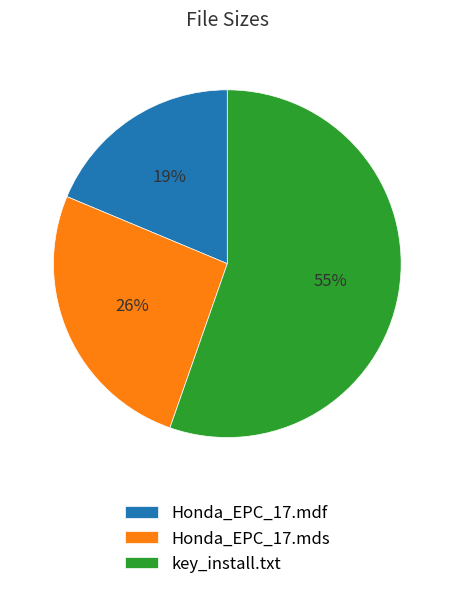

Is it true that Honda_EPC_17.mdf is 19% of the pie?

True